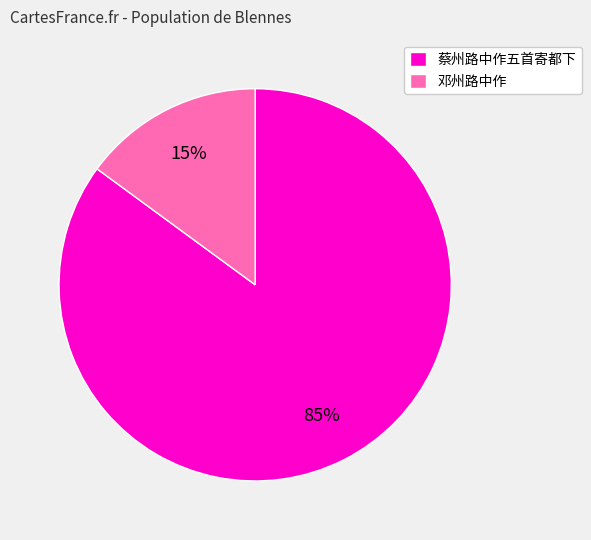

Combined, do 蔡州路中作五首寄都下 and 邓州路中作 account for over 50%?

Yes